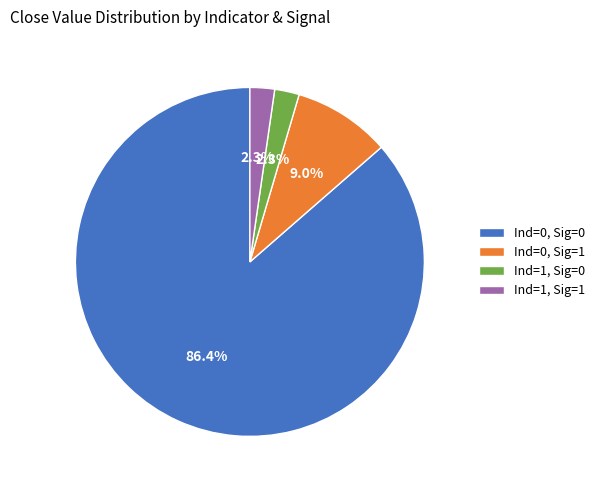

What portion of the pie excludes Ind=0, Sig=0?

13.6%